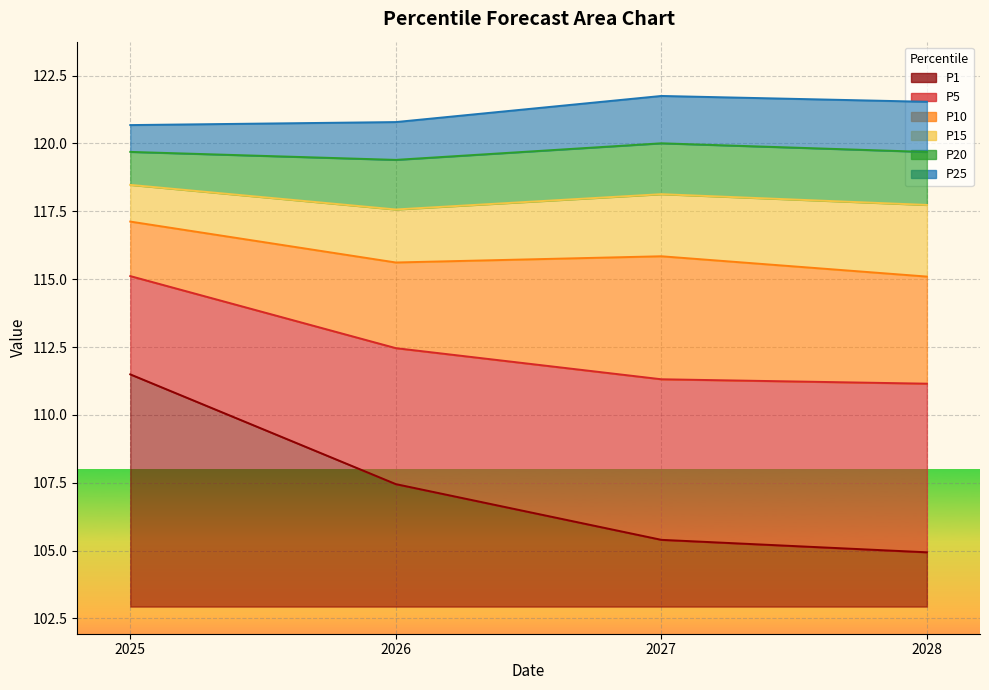

At which label is P25 closest to 121?

2026